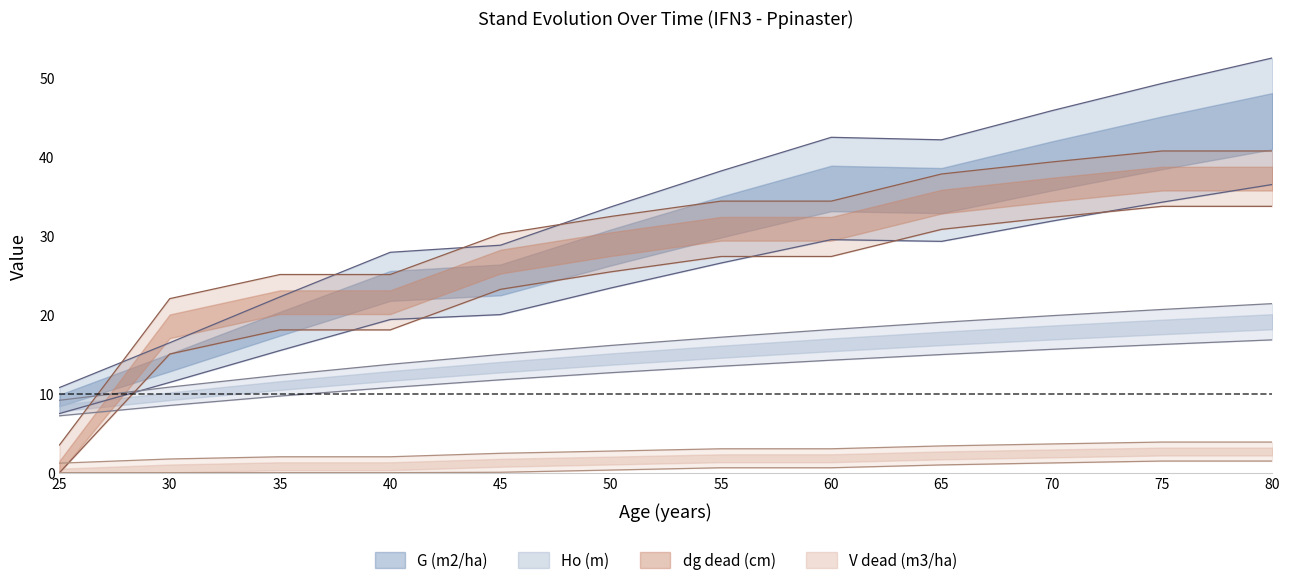

What is the difference between the Ho (m) values at 25 and 65?

9.9